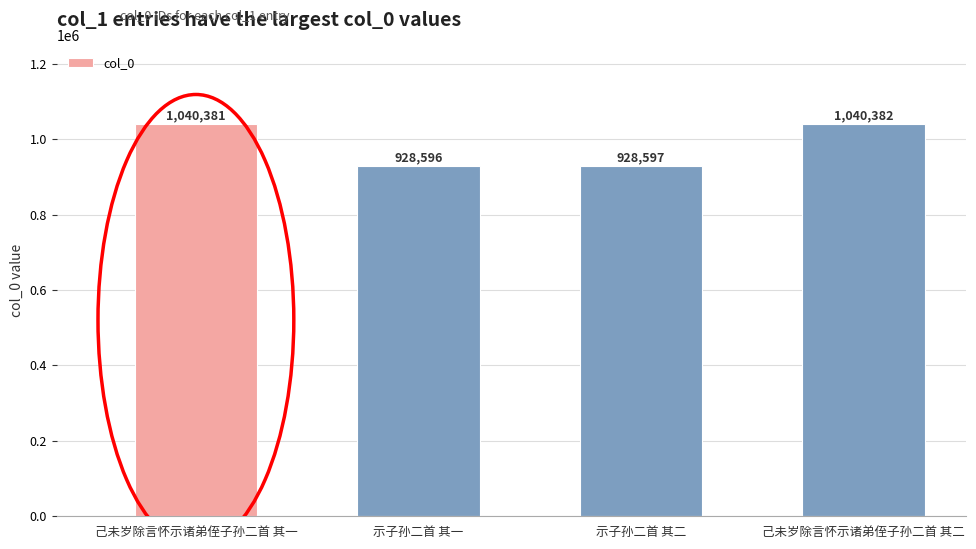

Rank the categories by value from lowest to highest.

示子孙二首 其一, 示子孙二首 其二, 己未岁除言怀示诸弟侄子孙二首 其一, 己未岁除言怀示诸弟侄子孙二首 其二